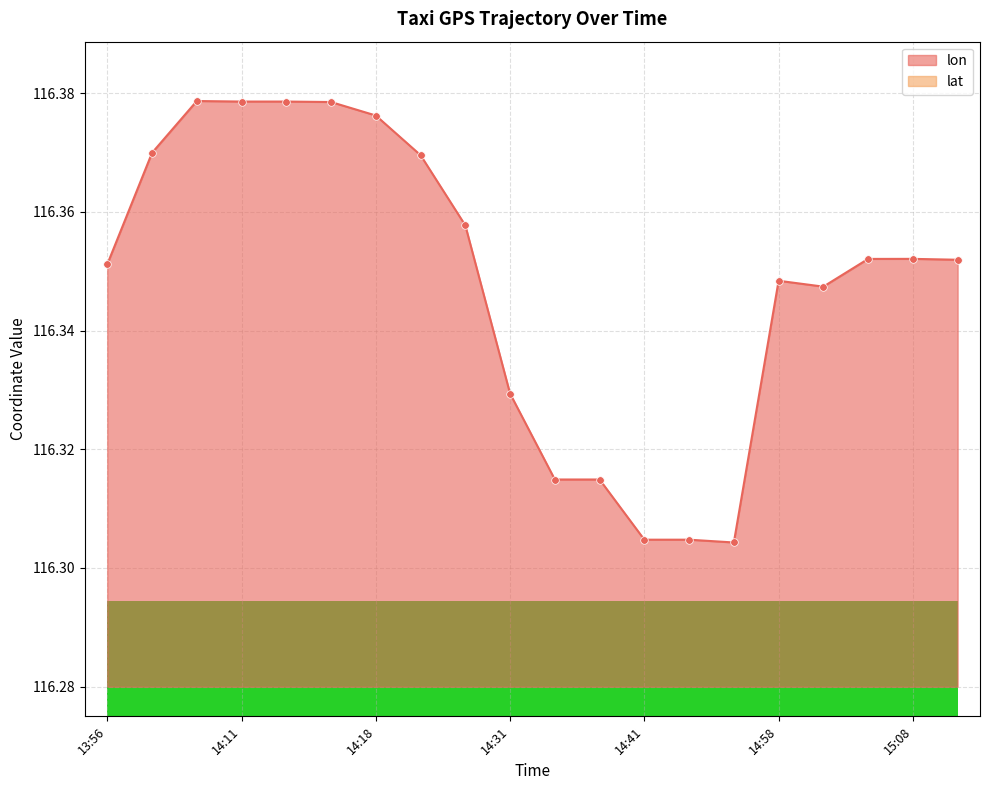

Which series has the widest spread of Y values?

lat